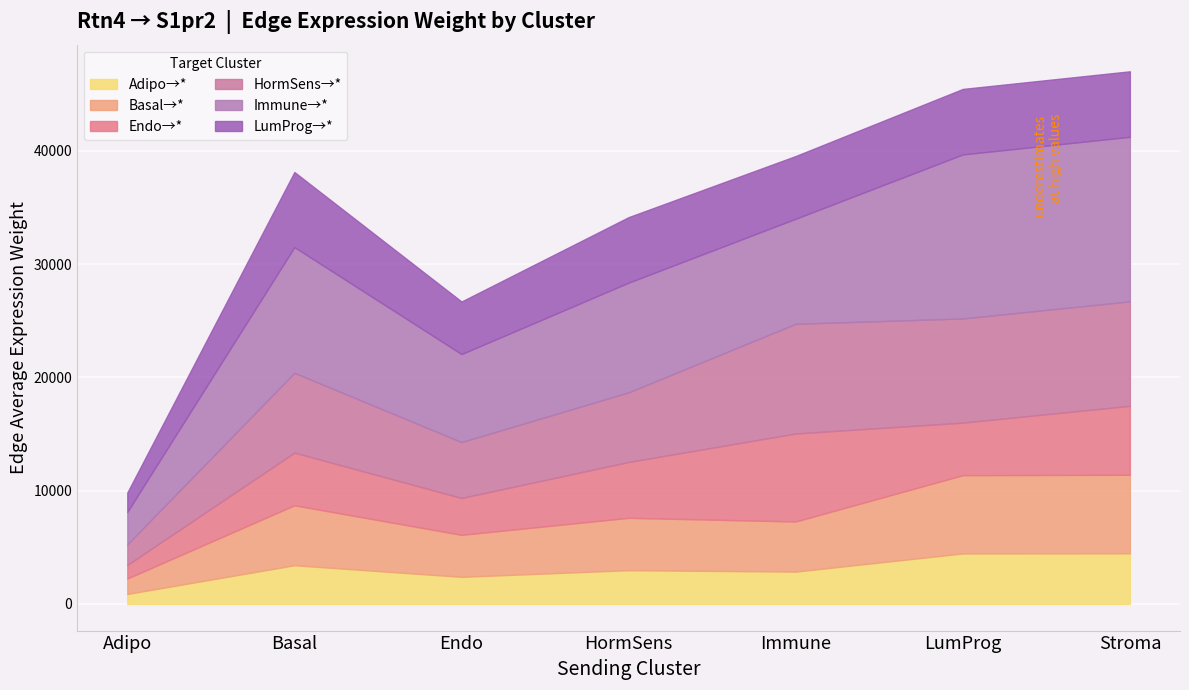

At which label does Adipo→* reach its minimum?

Adipo